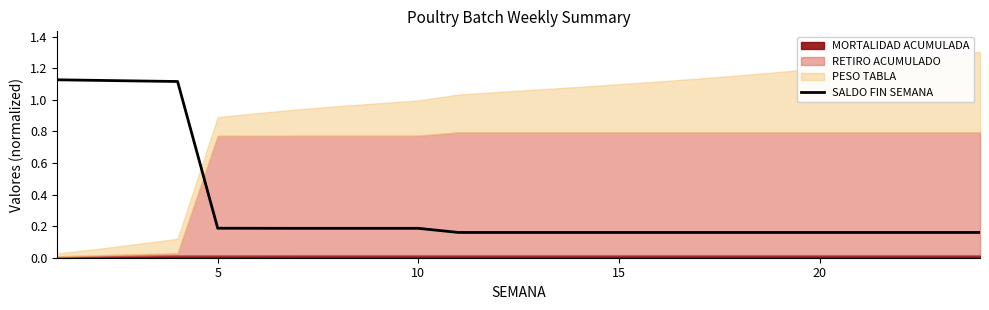

True or false: there are more than 2 points higher than both neighbors.

False